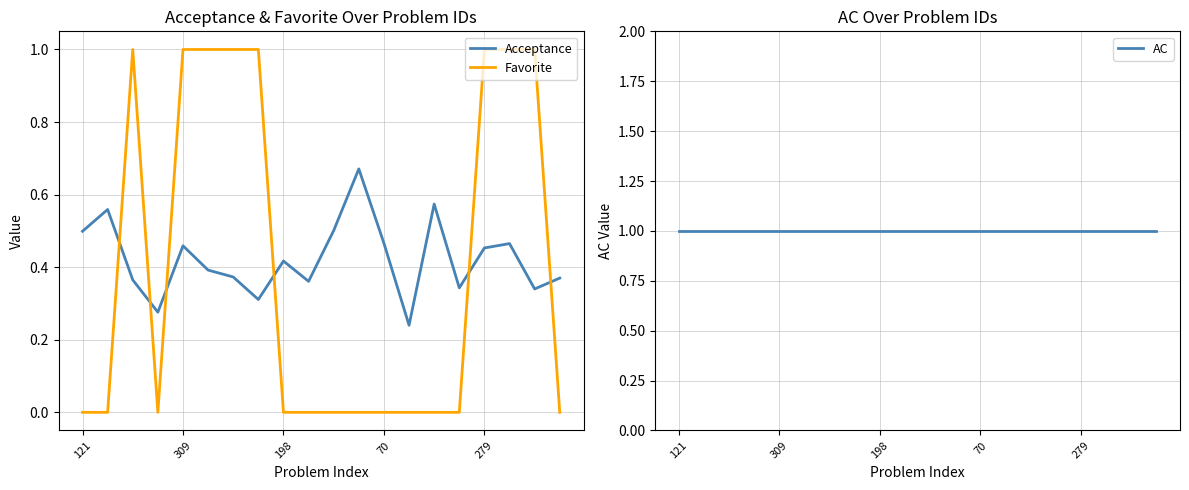

The Favorite series shows 0.0 at 70. True or false?

True